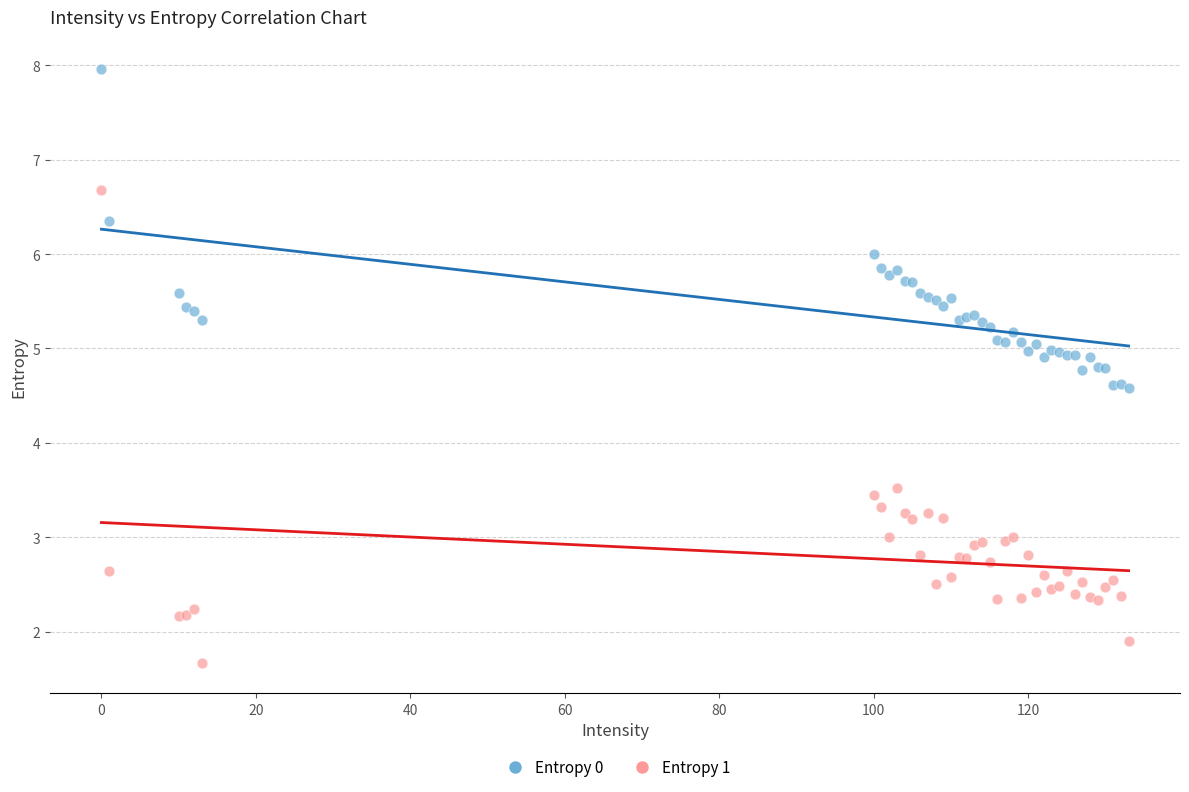

Which series contains the lowest Y value?

Entropy 1